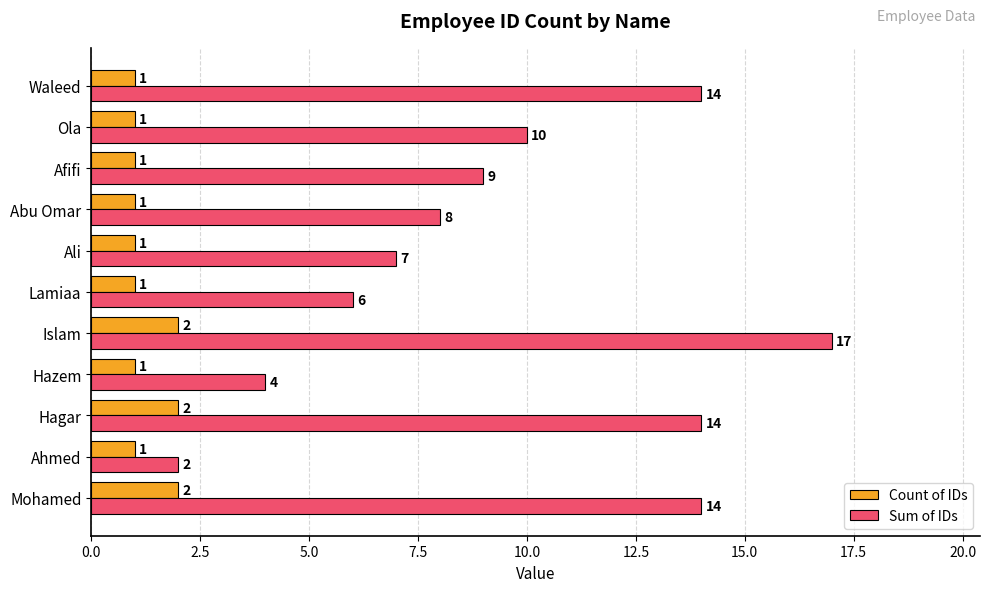

At which category does the chart reach its peak across all series?

Islam